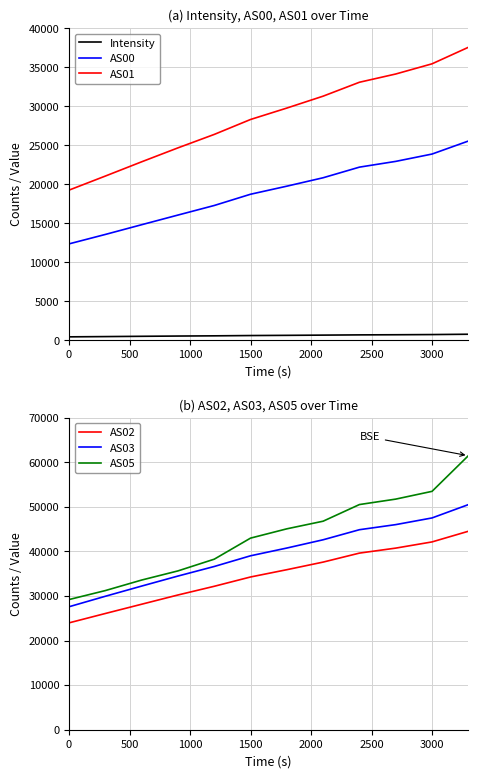

Reading right to left, transcribe all the data shown in this chart.

Intensity: 774.0	731.6	707.9	691.2	660.9	631.2	605.9	568.7	541.8	508.9	472.1	439.2
AS00: 25540.0	23874.0	22934.0	22196.0	20835.0	19756.0	18721.0	17279.0	16051.0	14814.0	13567.0	12358.0
AS01: 37558.0	35442.0	34136.0	33079.0	31296.0	29770.0	28305.0	26390.0	24666.0	22879.0	21052.0	19250.0
AS02: 44525.0	42135.0	40745.0	39625.0	37608.0	35903.0	34267.0	32179.0	30227.0	28154.0	26076.0	23974.0
AS03: 50500.0	47514.0	46016.0	44874.0	42616.0	40762.0	39023.0	36620.0	34475.0	32228.0	29941.0	27590.0
AS05: 61475.0	53481.0	51739.0	50518.0	46784.0	45072.0	42987.0	38260.0	35631.0	33579.0	31218.0	29204.0